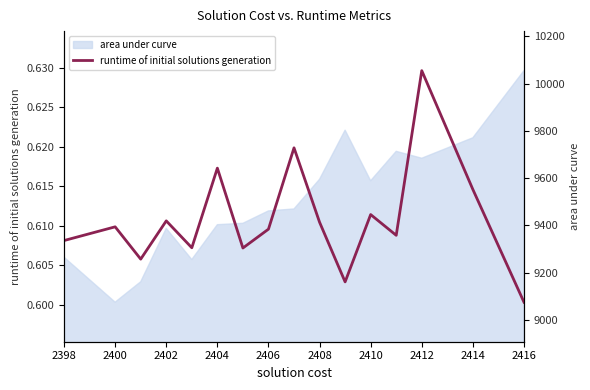

The value at 12 is 1.0. True or false?

False